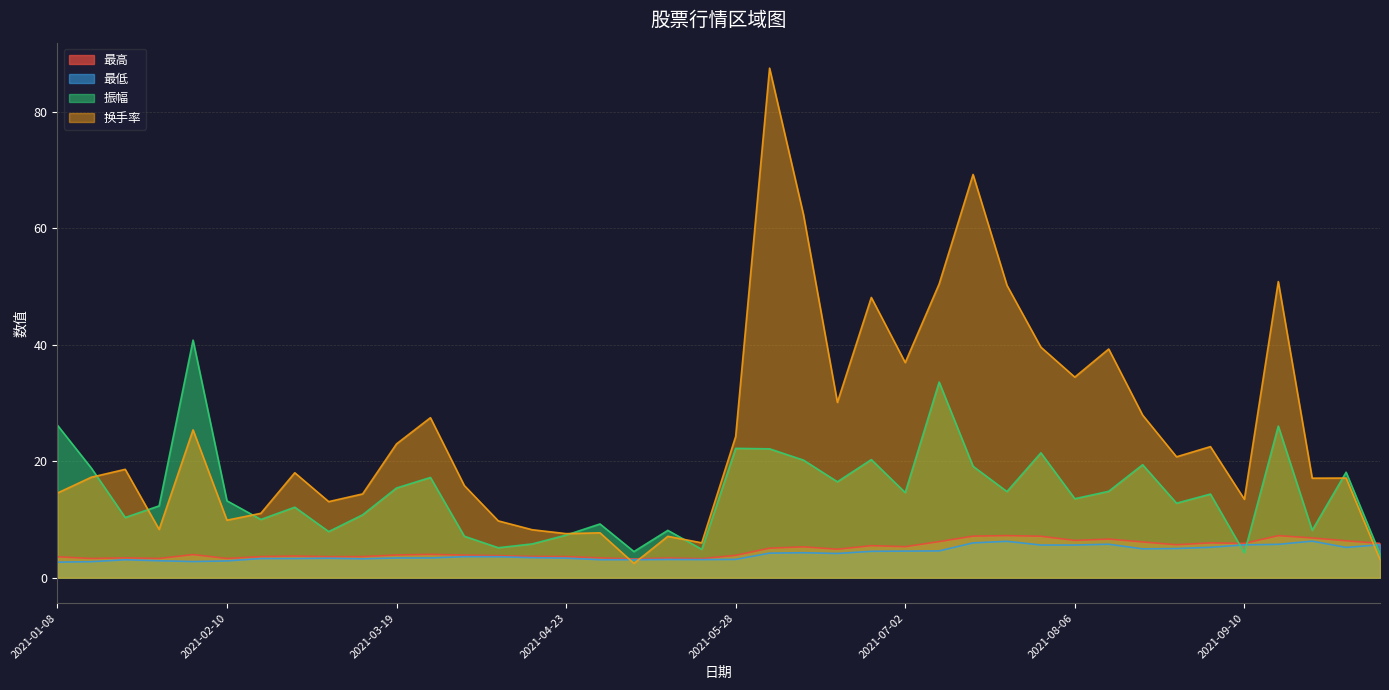

Reading right to left, extract all data points from this chart.

最高: 5.9	6.3	6.8	7.2	5.9	6.0	5.7	6.1	6.6	6.4	7.1	7.2	7.1	6.2	5.3	5.5	4.9	5.3	5.1	3.8	3.3	3.4	3.2	3.4	3.6	3.6	3.8	3.9	4.0	3.9	3.6	3.6	3.7	3.6	3.3	4.0	3.3	3.4	3.3	3.6
最低: 5.7	5.2	6.3	5.7	5.6	5.2	5.0	5.0	5.8	5.6	5.6	6.2	6.0	4.6	4.6	4.5	4.2	4.3	4.2	3.1	3.1	3.1	3.1	3.1	3.4	3.4	3.6	3.6	3.4	3.4	3.2	3.3	3.3	3.3	2.9	2.8	2.9	3.1	2.8	2.7
振幅: 4.1	18.1	8.2	26.1	4.3	14.4	12.8	19.4	14.8	13.6	21.4	14.8	19.1	33.6	14.6	20.3	16.5	20.2	22.1	22.2	4.9	8.1	4.5	9.2	7.3	5.8	5.2	7.1	17.2	15.4	10.8	7.9	12.1	10.0	13.2	40.8	12.3	10.3	18.8	26.2
换手率: 3.1	17.1	17.1	50.9	13.5	22.5	20.8	27.9	39.3	34.5	39.6	50.2	69.3	50.5	37.0	48.1	30.1	62.4	87.5	24.3	6.0	7.1	2.5	7.7	7.6	8.2	9.8	15.8	27.5	23.0	14.4	13.1	18.0	11.1	9.9	25.4	8.3	18.6	17.3	14.5